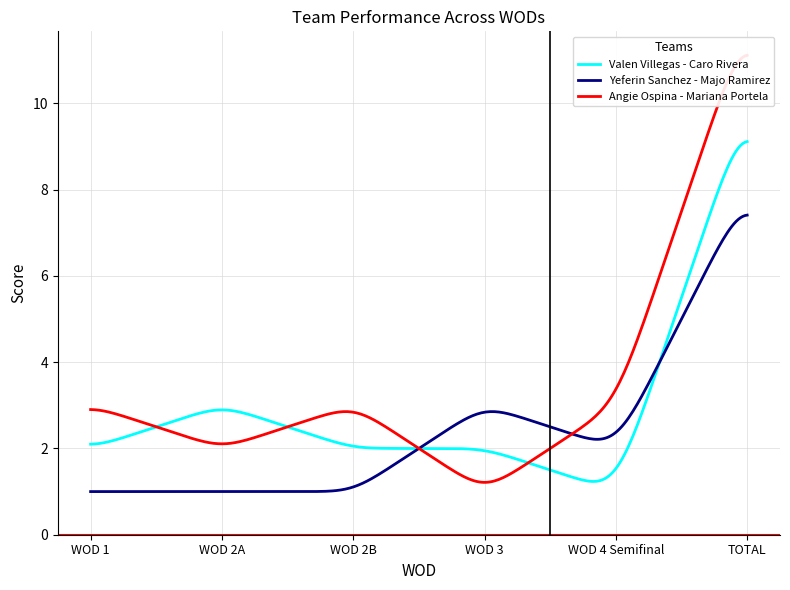

Where do Valen Villegas - Caro Rivera and Angie Ospina - Mariana Portela first cross each other?

WOD 1 and WOD 2A